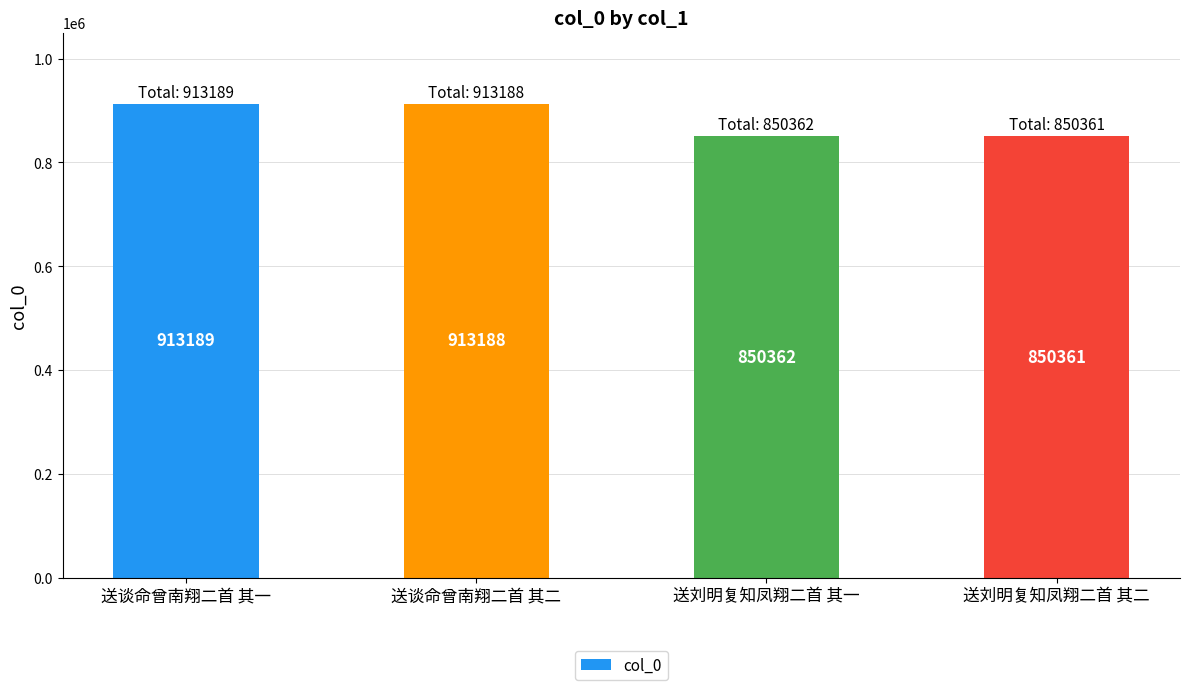

At which category does the chart reach its peak across all series?

送谈命曾南翔二首 其一